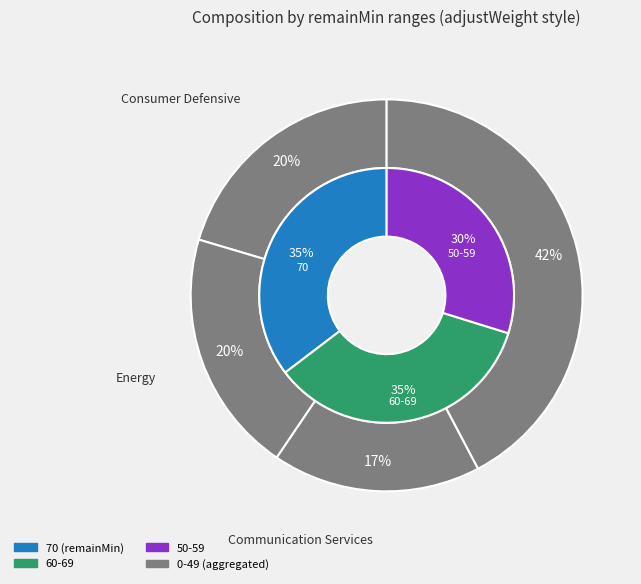

Is 10 the majority of the pie?

No